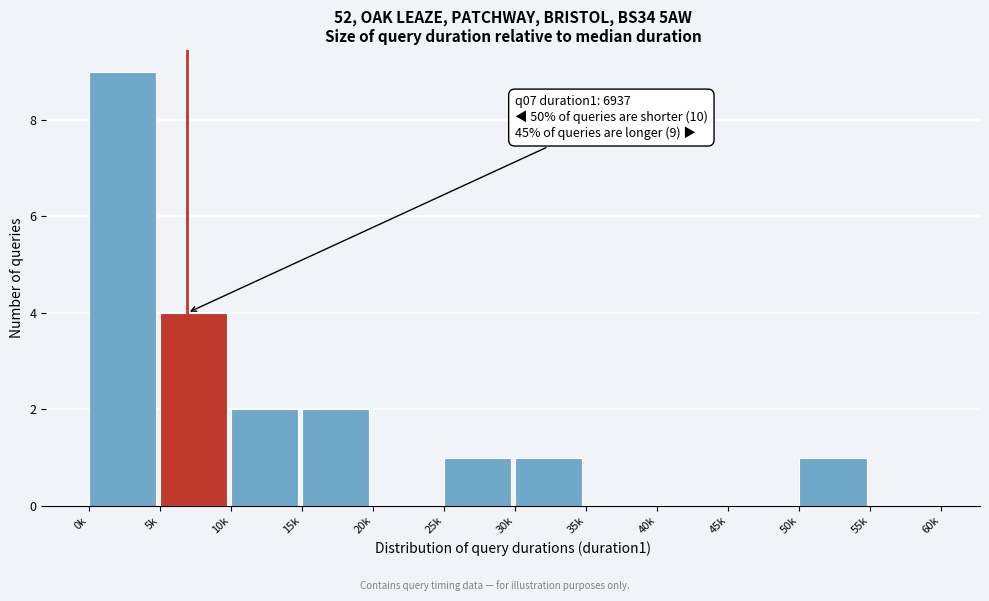

Reading left to right, transcribe all the data shown in this chart.

0k=9	5k=4	10k=2	15k=2	20k=0	25k=1	30k=1	35k=0	40k=0	45k=0	50k=1	55k=0